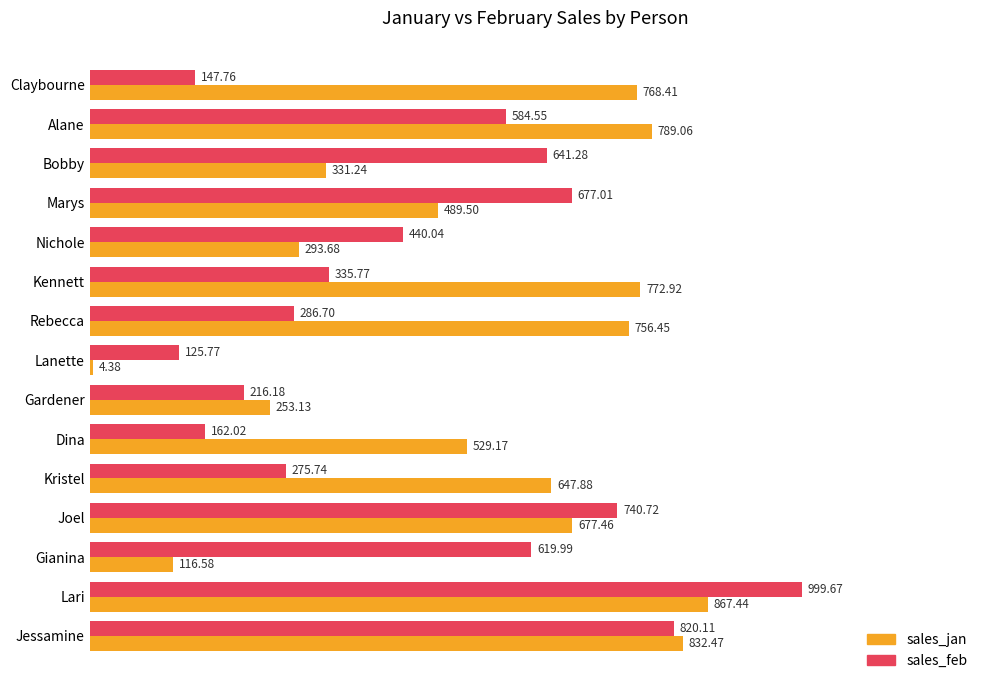

Which series changed the most between Dina and Joel?

sales_feb